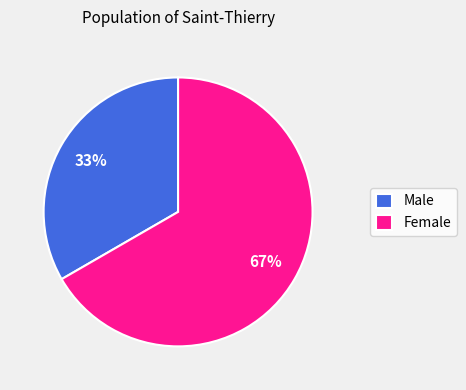

To the nearest percent, what is the average slice percentage?

50%